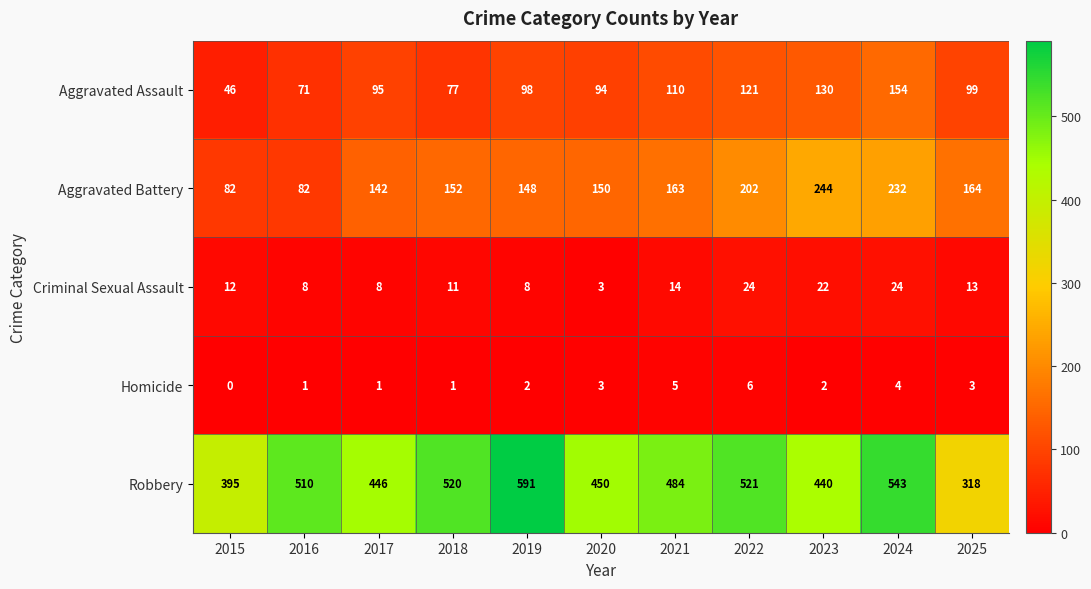

What is the difference between the second highest and minimum values in the Robbery series?

225